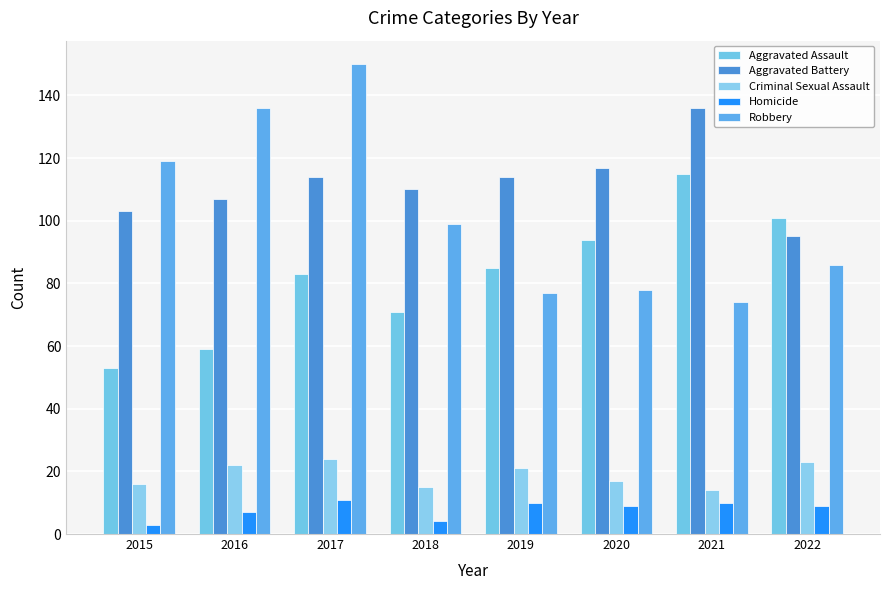

What is the spread (max minus min) of values at 2022?

92